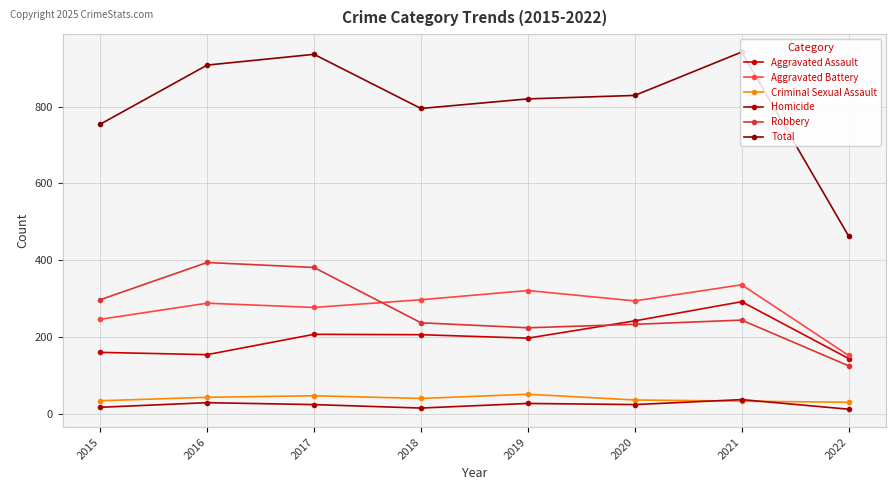

What is the value of the Aggravated Assault point at the 5th from the left?

197